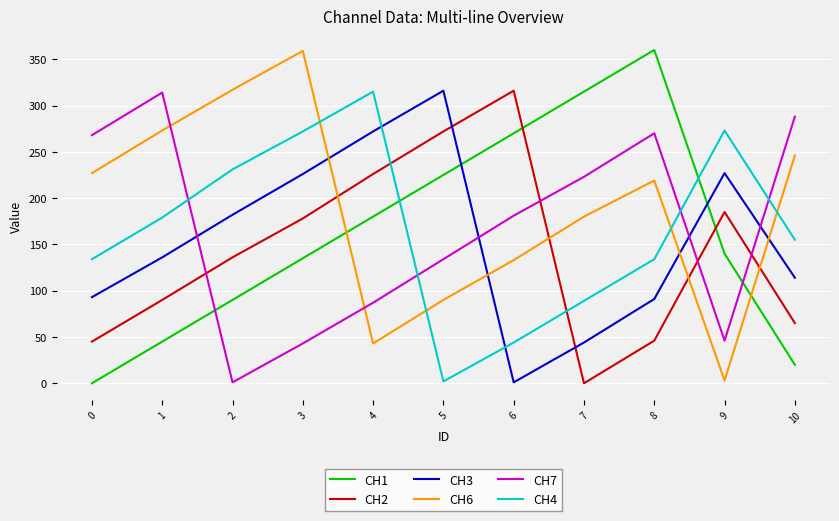

Which series ends up on top after the final intersection of CH4 and CH1?

CH4